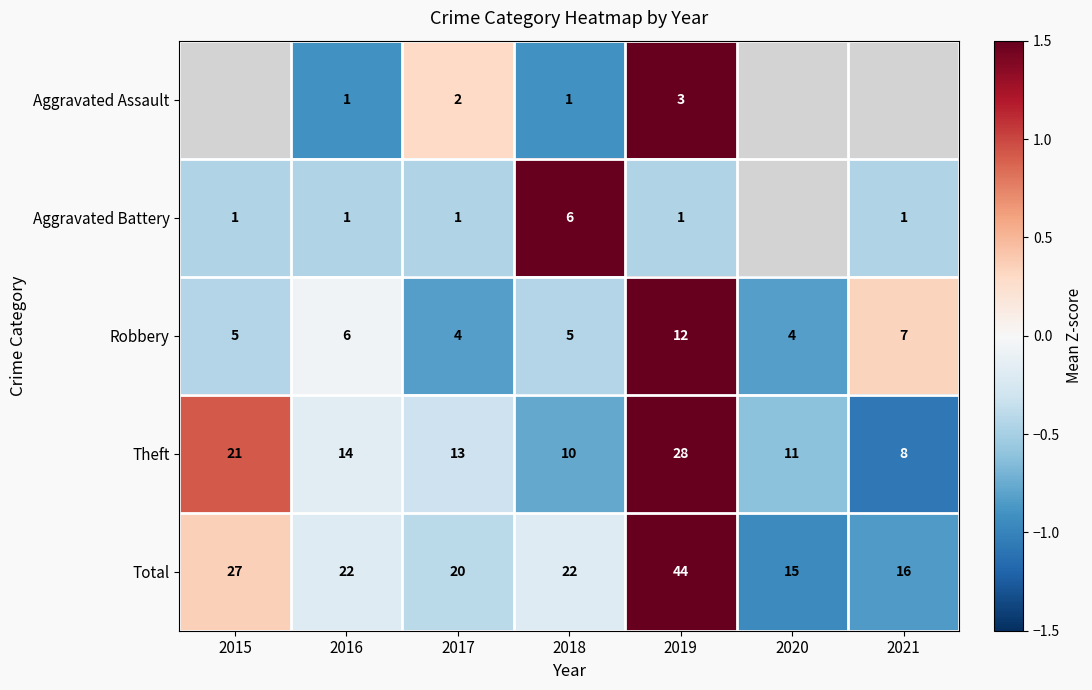

Between 2018 and 2019, which series saw the biggest shift?

Total